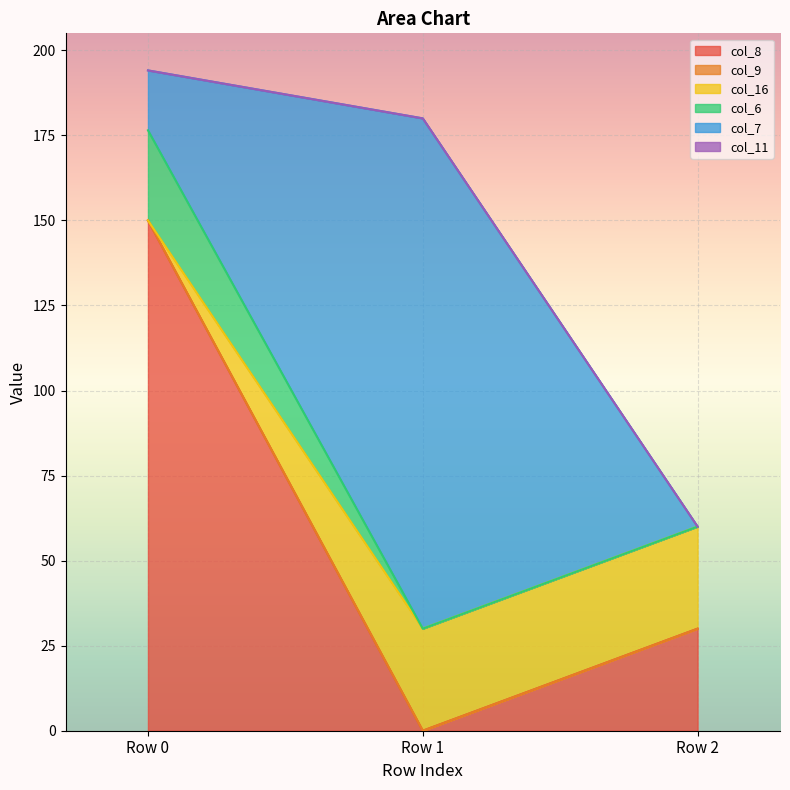

Between Row 1 and Row 2, which is larger?

Row 2